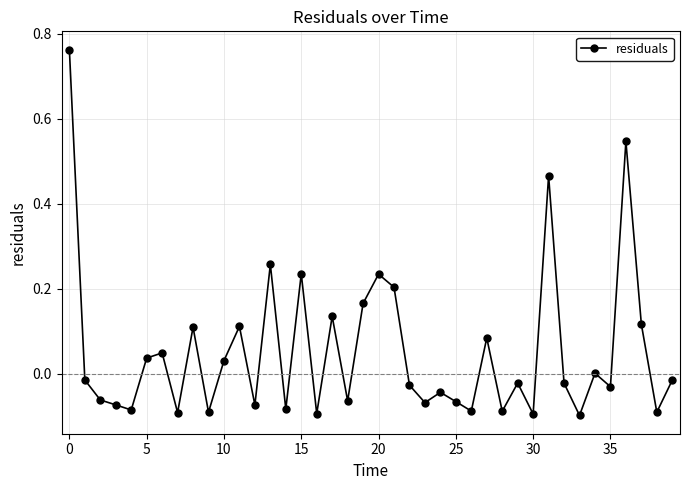

Count the number of data series in this chart.

1